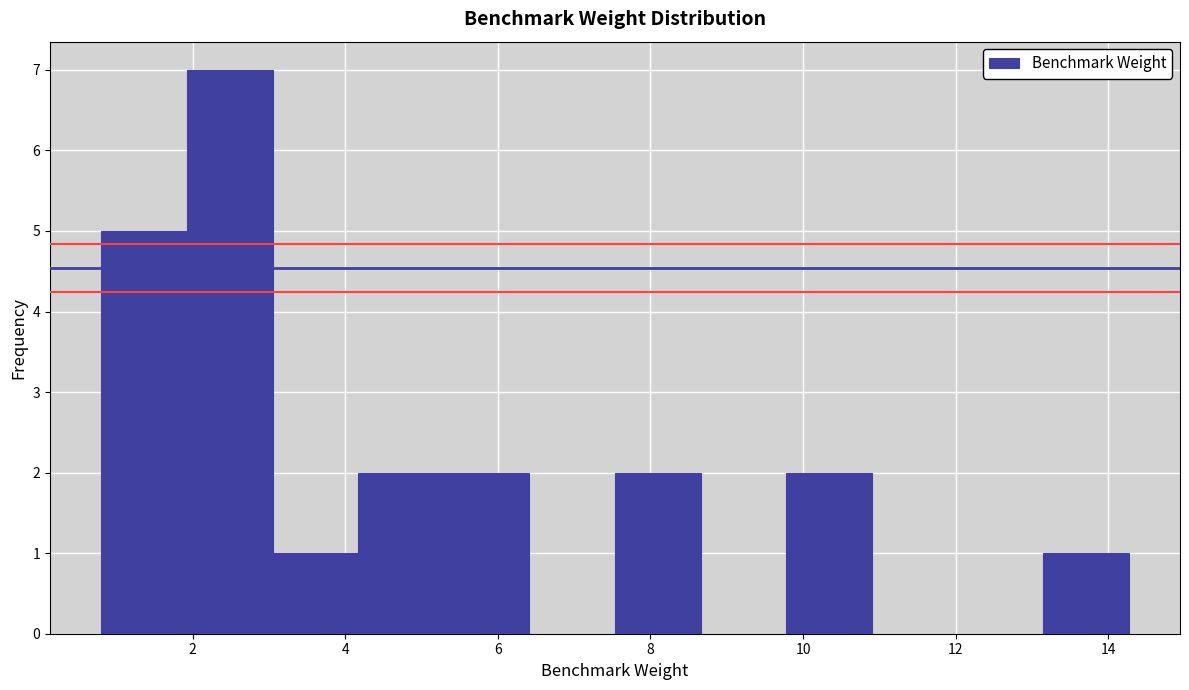

How tall is the bar that spans 3.0 to 4.2 on the x-axis? Neither the bar edges nor the heights are printed on the chart, so give them approximately, as read against the axes.

1